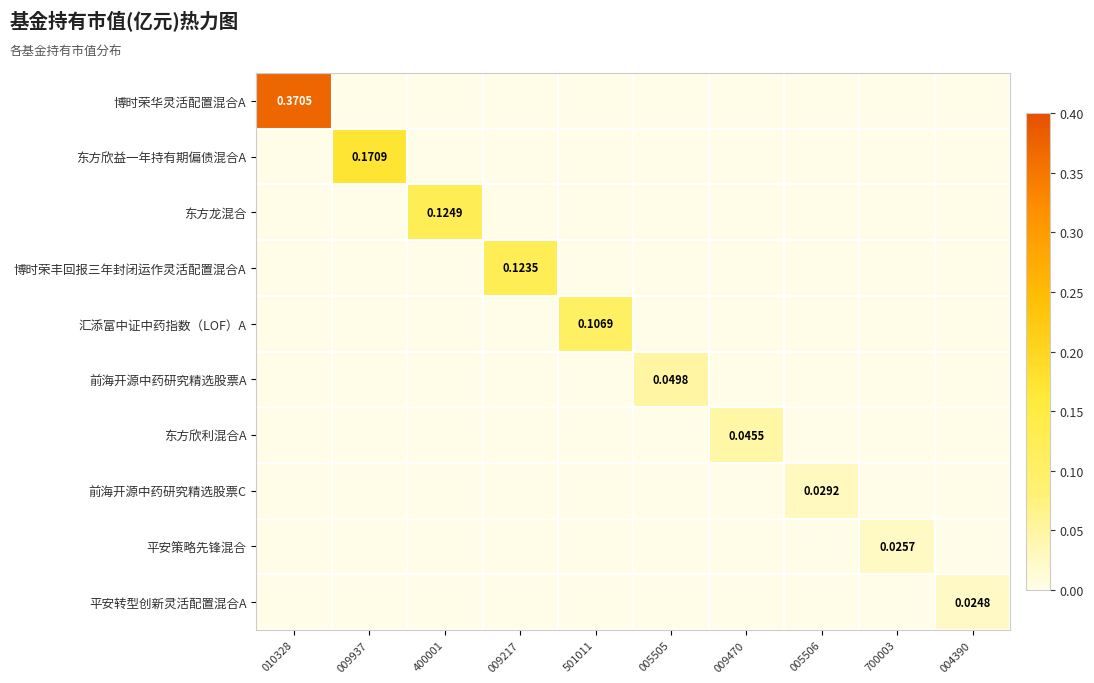

Which has a higher value, 004390 or 010328?

010328